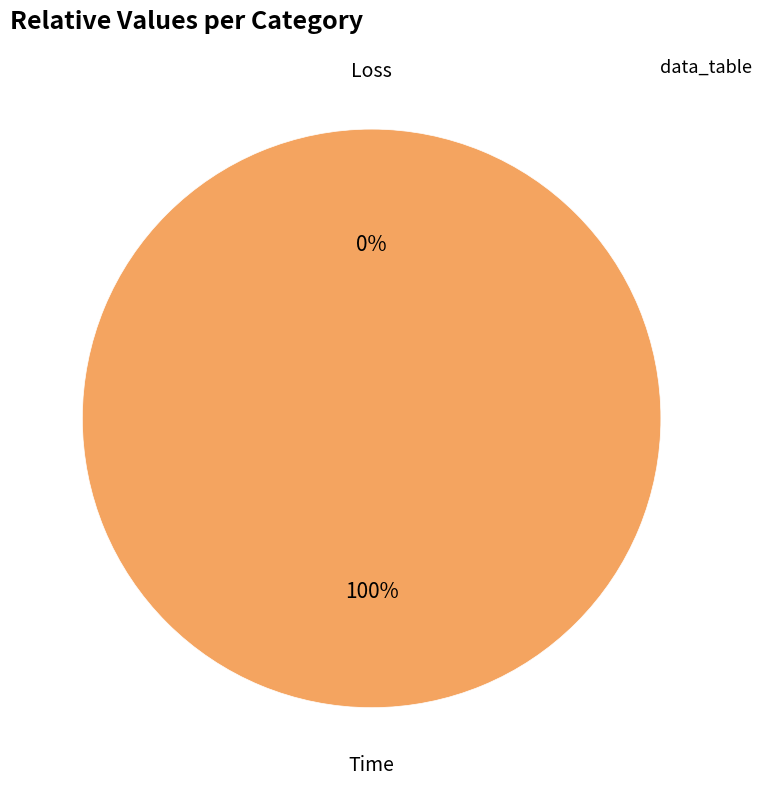

The Loss slice represents 0% of the pie. True or false?

True